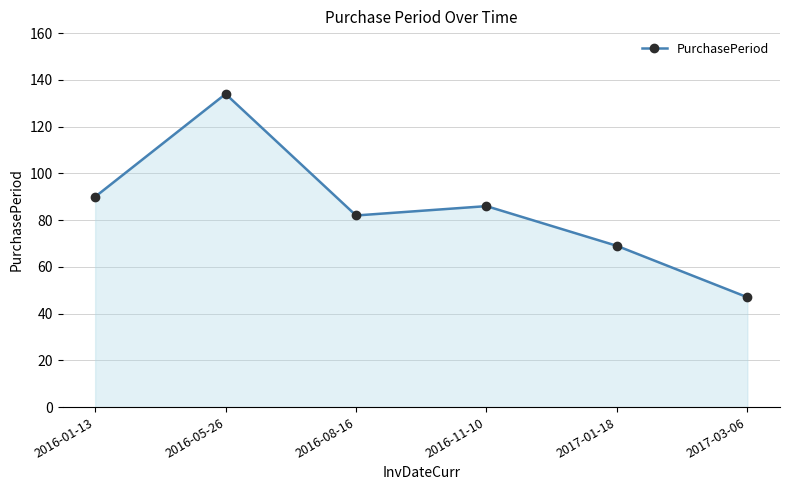

True or false: the data shows 86 at 2016-11-10.

True